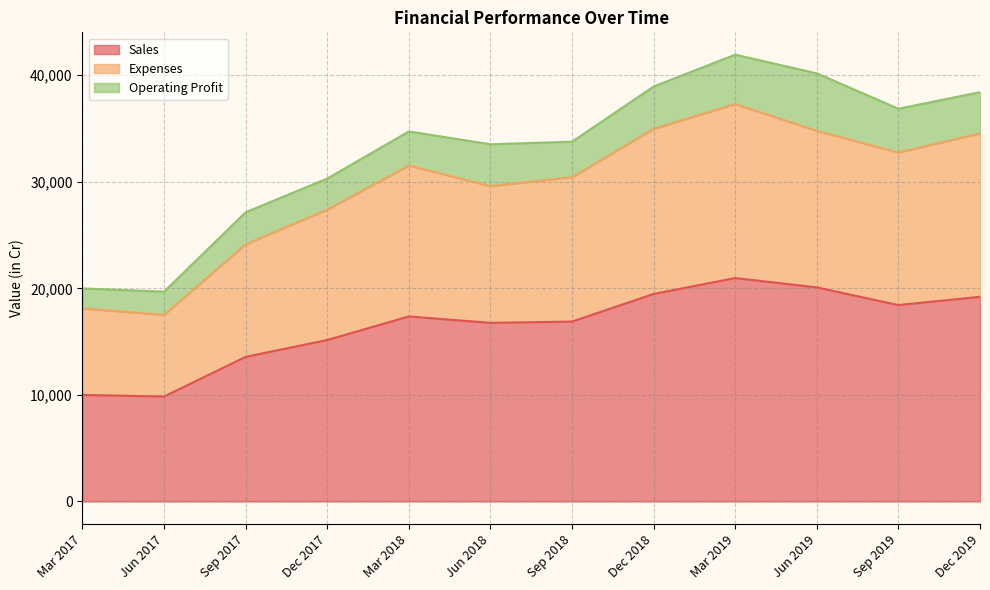

How many data points in Sales are less than 17363?

6